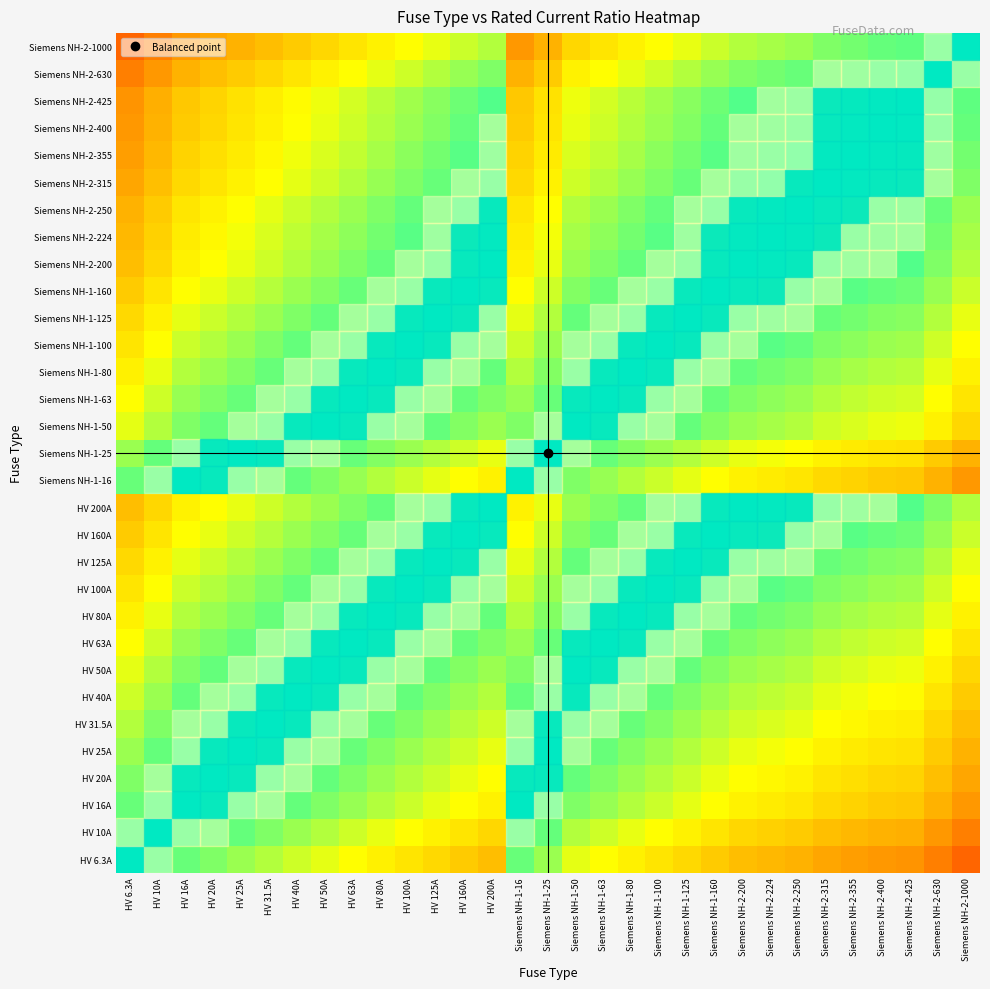

Reading left to right, what are all the values shown in this chart?

HV 6.3A: HV 6.3A=0.0	HV 10A=-0.2	HV 16A=-0.4	HV 20A=-0.5	HV 25A=-0.6	HV 31.5A=-0.7	HV 40A=-0.8	HV 50A=-0.9	HV 63A=-1.0	HV 80A=-1.1	HV 100A=-1.2	HV 125A=-1.3	HV 160A=-1.4	HV 200A=-1.5	Siemens NH-1-16=-0.4	Siemens NH-1-25=-0.6	Siemens NH-1-50=-0.9	Siemens NH-1-63=-1.0	Siemens NH-1-80=-1.1	Siemens NH-1-100=-1.2	Siemens NH-1-125=-1.3	Siemens NH-1-160=-1.4	Siemens NH-2-200=-1.5	Siemens NH-2-224=-1.6	Siemens NH-2-250=-1.6	Siemens NH-2-315=-1.7	Siemens NH-2-355=-1.8	Siemens NH-2-400=-1.8	Siemens NH-2-425=-1.8	Siemens NH-2-630=-2.0	Siemens NH-2-1000=-2.2
HV 10A: HV 6.3A=0.2	HV 10A=0.0	HV 16A=-0.2	HV 20A=-0.3	HV 25A=-0.4	HV 31.5A=-0.5	HV 40A=-0.6	HV 50A=-0.7	HV 63A=-0.8	HV 80A=-0.9	HV 100A=-1.0	HV 125A=-1.1	HV 160A=-1.2	HV 200A=-1.3	Siemens NH-1-16=-0.2	Siemens NH-1-25=-0.4	Siemens NH-1-50=-0.7	Siemens NH-1-63=-0.8	Siemens NH-1-80=-0.9	Siemens NH-1-100=-1.0	Siemens NH-1-125=-1.1	Siemens NH-1-160=-1.2	Siemens NH-2-200=-1.3	Siemens NH-2-224=-1.4	Siemens NH-2-250=-1.4	Siemens NH-2-315=-1.5	Siemens NH-2-355=-1.6	Siemens NH-2-400=-1.6	Siemens NH-2-425=-1.6	Siemens NH-2-630=-1.8	Siemens NH-2-1000=-2.0
HV 16A: HV 6.3A=0.4	HV 10A=0.2	HV 16A=0.0	HV 20A=-0.1	HV 25A=-0.2	HV 31.5A=-0.3	HV 40A=-0.4	HV 50A=-0.5	HV 63A=-0.6	HV 80A=-0.7	HV 100A=-0.8	HV 125A=-0.9	HV 160A=-1.0	HV 200A=-1.1	Siemens NH-1-16=0.0	Siemens NH-1-25=-0.2	Siemens NH-1-50=-0.5	Siemens NH-1-63=-0.6	Siemens NH-1-80=-0.7	Siemens NH-1-100=-0.8	Siemens NH-1-125=-0.9	Siemens NH-1-160=-1.0	Siemens NH-2-200=-1.1	Siemens NH-2-224=-1.1	Siemens NH-2-250=-1.2	Siemens NH-2-315=-1.3	Siemens NH-2-355=-1.3	Siemens NH-2-400=-1.4	Siemens NH-2-425=-1.4	Siemens NH-2-630=-1.6	Siemens NH-2-1000=-1.8
HV 20A: HV 6.3A=0.5	HV 10A=0.3	HV 16A=0.1	HV 20A=0.0	HV 25A=-0.1	HV 31.5A=-0.2	HV 40A=-0.3	HV 50A=-0.4	HV 63A=-0.5	HV 80A=-0.6	HV 100A=-0.7	HV 125A=-0.8	HV 160A=-0.9	HV 200A=-1.0	Siemens NH-1-16=0.1	Siemens NH-1-25=-0.1	Siemens NH-1-50=-0.4	Siemens NH-1-63=-0.5	Siemens NH-1-80=-0.6	Siemens NH-1-100=-0.7	Siemens NH-1-125=-0.8	Siemens NH-1-160=-0.9	Siemens NH-2-200=-1.0	Siemens NH-2-224=-1.0	Siemens NH-2-250=-1.1	Siemens NH-2-315=-1.2	Siemens NH-2-355=-1.2	Siemens NH-2-400=-1.3	Siemens NH-2-425=-1.3	Siemens NH-2-630=-1.5	Siemens NH-2-1000=-1.7
HV 25A: HV 6.3A=0.6	HV 10A=0.4	HV 16A=0.2	HV 20A=0.1	HV 25A=0.0	HV 31.5A=-0.1	HV 40A=-0.2	HV 50A=-0.3	HV 63A=-0.4	HV 80A=-0.5	HV 100A=-0.6	HV 125A=-0.7	HV 160A=-0.8	HV 200A=-0.9	Siemens NH-1-16=0.2	Siemens NH-1-25=0.0	Siemens NH-1-50=-0.3	Siemens NH-1-63=-0.4	Siemens NH-1-80=-0.5	Siemens NH-1-100=-0.6	Siemens NH-1-125=-0.7	Siemens NH-1-160=-0.8	Siemens NH-2-200=-0.9	Siemens NH-2-224=-1.0	Siemens NH-2-250=-1.0	Siemens NH-2-315=-1.1	Siemens NH-2-355=-1.2	Siemens NH-2-400=-1.2	Siemens NH-2-425=-1.2	Siemens NH-2-630=-1.4	Siemens NH-2-1000=-1.6
HV 31.5A: HV 6.3A=0.7	HV 10A=0.5	HV 16A=0.3	HV 20A=0.2	HV 25A=0.1	HV 31.5A=0.0	HV 40A=-0.1	HV 50A=-0.2	HV 63A=-0.3	HV 80A=-0.4	HV 100A=-0.5	HV 125A=-0.6	HV 160A=-0.7	HV 200A=-0.8	Siemens NH-1-16=0.3	Siemens NH-1-25=0.1	Siemens NH-1-50=-0.2	Siemens NH-1-63=-0.3	Siemens NH-1-80=-0.4	Siemens NH-1-100=-0.5	Siemens NH-1-125=-0.6	Siemens NH-1-160=-0.7	Siemens NH-2-200=-0.8	Siemens NH-2-224=-0.9	Siemens NH-2-250=-0.9	Siemens NH-2-315=-1.0	Siemens NH-2-355=-1.1	Siemens NH-2-400=-1.1	Siemens NH-2-425=-1.1	Siemens NH-2-630=-1.3	Siemens NH-2-1000=-1.5
HV 40A: HV 6.3A=0.8	HV 10A=0.6	HV 16A=0.4	HV 20A=0.3	HV 25A=0.2	HV 31.5A=0.1	HV 40A=0.0	HV 50A=-0.1	HV 63A=-0.2	HV 80A=-0.3	HV 100A=-0.4	HV 125A=-0.5	HV 160A=-0.6	HV 200A=-0.7	Siemens NH-1-16=0.4	Siemens NH-1-25=0.2	Siemens NH-1-50=-0.1	Siemens NH-1-63=-0.2	Siemens NH-1-80=-0.3	Siemens NH-1-100=-0.4	Siemens NH-1-125=-0.5	Siemens NH-1-160=-0.6	Siemens NH-2-200=-0.7	Siemens NH-2-224=-0.7	Siemens NH-2-250=-0.8	Siemens NH-2-315=-0.9	Siemens NH-2-355=-0.9	Siemens NH-2-400=-1.0	Siemens NH-2-425=-1.0	Siemens NH-2-630=-1.2	Siemens NH-2-1000=-1.4
HV 50A: HV 6.3A=0.9	HV 10A=0.7	HV 16A=0.5	HV 20A=0.4	HV 25A=0.3	HV 31.5A=0.2	HV 40A=0.1	HV 50A=0.0	HV 63A=-0.1	HV 80A=-0.2	HV 100A=-0.3	HV 125A=-0.4	HV 160A=-0.5	HV 200A=-0.6	Siemens NH-1-16=0.5	Siemens NH-1-25=0.3	Siemens NH-1-50=0.0	Siemens NH-1-63=-0.1	Siemens NH-1-80=-0.2	Siemens NH-1-100=-0.3	Siemens NH-1-125=-0.4	Siemens NH-1-160=-0.5	Siemens NH-2-200=-0.6	Siemens NH-2-224=-0.7	Siemens NH-2-250=-0.7	Siemens NH-2-315=-0.8	Siemens NH-2-355=-0.9	Siemens NH-2-400=-0.9	Siemens NH-2-425=-0.9	Siemens NH-2-630=-1.1	Siemens NH-2-1000=-1.3
HV 63A: HV 6.3A=1.0	HV 10A=0.8	HV 16A=0.6	HV 20A=0.5	HV 25A=0.4	HV 31.5A=0.3	HV 40A=0.2	HV 50A=0.1	HV 63A=0.0	HV 80A=-0.1	HV 100A=-0.2	HV 125A=-0.3	HV 160A=-0.4	HV 200A=-0.5	Siemens NH-1-16=0.6	Siemens NH-1-25=0.4	Siemens NH-1-50=0.1	Siemens NH-1-63=0.0	Siemens NH-1-80=-0.1	Siemens NH-1-100=-0.2	Siemens NH-1-125=-0.3	Siemens NH-1-160=-0.4	Siemens NH-2-200=-0.5	Siemens NH-2-224=-0.6	Siemens NH-2-250=-0.6	Siemens NH-2-315=-0.7	Siemens NH-2-355=-0.8	Siemens NH-2-400=-0.8	Siemens NH-2-425=-0.8	Siemens NH-2-630=-1.0	Siemens NH-2-1000=-1.2
HV 80A: HV 6.3A=1.1	HV 10A=0.9	HV 16A=0.7	HV 20A=0.6	HV 25A=0.5	HV 31.5A=0.4	HV 40A=0.3	HV 50A=0.2	HV 63A=0.1	HV 80A=0.0	HV 100A=-0.1	HV 125A=-0.2	HV 160A=-0.3	HV 200A=-0.4	Siemens NH-1-16=0.7	Siemens NH-1-25=0.5	Siemens NH-1-50=0.2	Siemens NH-1-63=0.1	Siemens NH-1-80=0.0	Siemens NH-1-100=-0.1	Siemens NH-1-125=-0.2	Siemens NH-1-160=-0.3	Siemens NH-2-200=-0.4	Siemens NH-2-224=-0.4	Siemens NH-2-250=-0.5	Siemens NH-2-315=-0.6	Siemens NH-2-355=-0.6	Siemens NH-2-400=-0.7	Siemens NH-2-425=-0.7	Siemens NH-2-630=-0.9	Siemens NH-2-1000=-1.1
HV 100A: HV 6.3A=1.2	HV 10A=1.0	HV 16A=0.8	HV 20A=0.7	HV 25A=0.6	HV 31.5A=0.5	HV 40A=0.4	HV 50A=0.3	HV 63A=0.2	HV 80A=0.1	HV 100A=0.0	HV 125A=-0.1	HV 160A=-0.2	HV 200A=-0.3	Siemens NH-1-16=0.8	Siemens NH-1-25=0.6	Siemens NH-1-50=0.3	Siemens NH-1-63=0.2	Siemens NH-1-80=0.1	Siemens NH-1-100=0.0	Siemens NH-1-125=-0.1	Siemens NH-1-160=-0.2	Siemens NH-2-200=-0.3	Siemens NH-2-224=-0.4	Siemens NH-2-250=-0.4	Siemens NH-2-315=-0.5	Siemens NH-2-355=-0.6	Siemens NH-2-400=-0.6	Siemens NH-2-425=-0.6	Siemens NH-2-630=-0.8	Siemens NH-2-1000=-1.0
HV 125A: HV 6.3A=1.3	HV 10A=1.1	HV 16A=0.9	HV 20A=0.8	HV 25A=0.7	HV 31.5A=0.6	HV 40A=0.5	HV 50A=0.4	HV 63A=0.3	HV 80A=0.2	HV 100A=0.1	HV 125A=0.0	HV 160A=-0.1	HV 200A=-0.2	Siemens NH-1-16=0.9	Siemens NH-1-25=0.7	Siemens NH-1-50=0.4	Siemens NH-1-63=0.3	Siemens NH-1-80=0.2	Siemens NH-1-100=0.1	Siemens NH-1-125=0.0	Siemens NH-1-160=-0.1	Siemens NH-2-200=-0.2	Siemens NH-2-224=-0.3	Siemens NH-2-250=-0.3	Siemens NH-2-315=-0.4	Siemens NH-2-355=-0.5	Siemens NH-2-400=-0.5	Siemens NH-2-425=-0.5	Siemens NH-2-630=-0.7	Siemens NH-2-1000=-0.9
HV 160A: HV 6.3A=1.4	HV 10A=1.2	HV 16A=1.0	HV 20A=0.9	HV 25A=0.8	HV 31.5A=0.7	HV 40A=0.6	HV 50A=0.5	HV 63A=0.4	HV 80A=0.3	HV 100A=0.2	HV 125A=0.1	HV 160A=0.0	HV 200A=-0.1	Siemens NH-1-16=1.0	Siemens NH-1-25=0.8	Siemens NH-1-50=0.5	Siemens NH-1-63=0.4	Siemens NH-1-80=0.3	Siemens NH-1-100=0.2	Siemens NH-1-125=0.1	Siemens NH-1-160=0.0	Siemens NH-2-200=-0.1	Siemens NH-2-224=-0.1	Siemens NH-2-250=-0.2	Siemens NH-2-315=-0.3	Siemens NH-2-355=-0.3	Siemens NH-2-400=-0.4	Siemens NH-2-425=-0.4	Siemens NH-2-630=-0.6	Siemens NH-2-1000=-0.8
HV 200A: HV 6.3A=1.5	HV 10A=1.3	HV 16A=1.1	HV 20A=1.0	HV 25A=0.9	HV 31.5A=0.8	HV 40A=0.7	HV 50A=0.6	HV 63A=0.5	HV 80A=0.4	HV 100A=0.3	HV 125A=0.2	HV 160A=0.1	HV 200A=0.0	Siemens NH-1-16=1.1	Siemens NH-1-25=0.9	Siemens NH-1-50=0.6	Siemens NH-1-63=0.5	Siemens NH-1-80=0.4	Siemens NH-1-100=0.3	Siemens NH-1-125=0.2	Siemens NH-1-160=0.1	Siemens NH-2-200=0.0	Siemens NH-2-224=-0.0	Siemens NH-2-250=-0.1	Siemens NH-2-315=-0.2	Siemens NH-2-355=-0.2	Siemens NH-2-400=-0.3	Siemens NH-2-425=-0.3	Siemens NH-2-630=-0.5	Siemens NH-2-1000=-0.7
Siemens NH-1-16: HV 6.3A=0.4	HV 10A=0.2	HV 16A=0.0	HV 20A=-0.1	HV 25A=-0.2	HV 31.5A=-0.3	HV 40A=-0.4	HV 50A=-0.5	HV 63A=-0.6	HV 80A=-0.7	HV 100A=-0.8	HV 125A=-0.9	HV 160A=-1.0	HV 200A=-1.1	Siemens NH-1-16=0.0	Siemens NH-1-25=-0.2	Siemens NH-1-50=-0.5	Siemens NH-1-63=-0.6	Siemens NH-1-80=-0.7	Siemens NH-1-100=-0.8	Siemens NH-1-125=-0.9	Siemens NH-1-160=-1.0	Siemens NH-2-200=-1.1	Siemens NH-2-224=-1.1	Siemens NH-2-250=-1.2	Siemens NH-2-315=-1.3	Siemens NH-2-355=-1.3	Siemens NH-2-400=-1.4	Siemens NH-2-425=-1.4	Siemens NH-2-630=-1.6	Siemens NH-2-1000=-1.8
Siemens NH-1-25: HV 6.3A=0.6	HV 10A=0.4	HV 16A=0.2	HV 20A=0.1	HV 25A=0.0	HV 31.5A=-0.1	HV 40A=-0.2	HV 50A=-0.3	HV 63A=-0.4	HV 80A=-0.5	HV 100A=-0.6	HV 125A=-0.7	HV 160A=-0.8	HV 200A=-0.9	Siemens NH-1-16=0.2	Siemens NH-1-25=0.0	Siemens NH-1-50=-0.3	Siemens NH-1-63=-0.4	Siemens NH-1-80=-0.5	Siemens NH-1-100=-0.6	Siemens NH-1-125=-0.7	Siemens NH-1-160=-0.8	Siemens NH-2-200=-0.9	Siemens NH-2-224=-1.0	Siemens NH-2-250=-1.0	Siemens NH-2-315=-1.1	Siemens NH-2-355=-1.2	Siemens NH-2-400=-1.2	Siemens NH-2-425=-1.2	Siemens NH-2-630=-1.4	Siemens NH-2-1000=-1.6
Siemens NH-1-50: HV 6.3A=0.9	HV 10A=0.7	HV 16A=0.5	HV 20A=0.4	HV 25A=0.3	HV 31.5A=0.2	HV 40A=0.1	HV 50A=0.0	HV 63A=-0.1	HV 80A=-0.2	HV 100A=-0.3	HV 125A=-0.4	HV 160A=-0.5	HV 200A=-0.6	Siemens NH-1-16=0.5	Siemens NH-1-25=0.3	Siemens NH-1-50=0.0	Siemens NH-1-63=-0.1	Siemens NH-1-80=-0.2	Siemens NH-1-100=-0.3	Siemens NH-1-125=-0.4	Siemens NH-1-160=-0.5	Siemens NH-2-200=-0.6	Siemens NH-2-224=-0.7	Siemens NH-2-250=-0.7	Siemens NH-2-315=-0.8	Siemens NH-2-355=-0.9	Siemens NH-2-400=-0.9	Siemens NH-2-425=-0.9	Siemens NH-2-630=-1.1	Siemens NH-2-1000=-1.3
Siemens NH-1-63: HV 6.3A=1.0	HV 10A=0.8	HV 16A=0.6	HV 20A=0.5	HV 25A=0.4	HV 31.5A=0.3	HV 40A=0.2	HV 50A=0.1	HV 63A=0.0	HV 80A=-0.1	HV 100A=-0.2	HV 125A=-0.3	HV 160A=-0.4	HV 200A=-0.5	Siemens NH-1-16=0.6	Siemens NH-1-25=0.4	Siemens NH-1-50=0.1	Siemens NH-1-63=0.0	Siemens NH-1-80=-0.1	Siemens NH-1-100=-0.2	Siemens NH-1-125=-0.3	Siemens NH-1-160=-0.4	Siemens NH-2-200=-0.5	Siemens NH-2-224=-0.6	Siemens NH-2-250=-0.6	Siemens NH-2-315=-0.7	Siemens NH-2-355=-0.8	Siemens NH-2-400=-0.8	Siemens NH-2-425=-0.8	Siemens NH-2-630=-1.0	Siemens NH-2-1000=-1.2
Siemens NH-1-80: HV 6.3A=1.1	HV 10A=0.9	HV 16A=0.7	HV 20A=0.6	HV 25A=0.5	HV 31.5A=0.4	HV 40A=0.3	HV 50A=0.2	HV 63A=0.1	HV 80A=0.0	HV 100A=-0.1	HV 125A=-0.2	HV 160A=-0.3	HV 200A=-0.4	Siemens NH-1-16=0.7	Siemens NH-1-25=0.5	Siemens NH-1-50=0.2	Siemens NH-1-63=0.1	Siemens NH-1-80=0.0	Siemens NH-1-100=-0.1	Siemens NH-1-125=-0.2	Siemens NH-1-160=-0.3	Siemens NH-2-200=-0.4	Siemens NH-2-224=-0.4	Siemens NH-2-250=-0.5	Siemens NH-2-315=-0.6	Siemens NH-2-355=-0.6	Siemens NH-2-400=-0.7	Siemens NH-2-425=-0.7	Siemens NH-2-630=-0.9	Siemens NH-2-1000=-1.1
Siemens NH-1-100: HV 6.3A=1.2	HV 10A=1.0	HV 16A=0.8	HV 20A=0.7	HV 25A=0.6	HV 31.5A=0.5	HV 40A=0.4	HV 50A=0.3	HV 63A=0.2	HV 80A=0.1	HV 100A=0.0	HV 125A=-0.1	HV 160A=-0.2	HV 200A=-0.3	Siemens NH-1-16=0.8	Siemens NH-1-25=0.6	Siemens NH-1-50=0.3	Siemens NH-1-63=0.2	Siemens NH-1-80=0.1	Siemens NH-1-100=0.0	Siemens NH-1-125=-0.1	Siemens NH-1-160=-0.2	Siemens NH-2-200=-0.3	Siemens NH-2-224=-0.4	Siemens NH-2-250=-0.4	Siemens NH-2-315=-0.5	Siemens NH-2-355=-0.6	Siemens NH-2-400=-0.6	Siemens NH-2-425=-0.6	Siemens NH-2-630=-0.8	Siemens NH-2-1000=-1.0
Siemens NH-1-125: HV 6.3A=1.3	HV 10A=1.1	HV 16A=0.9	HV 20A=0.8	HV 25A=0.7	HV 31.5A=0.6	HV 40A=0.5	HV 50A=0.4	HV 63A=0.3	HV 80A=0.2	HV 100A=0.1	HV 125A=0.0	HV 160A=-0.1	HV 200A=-0.2	Siemens NH-1-16=0.9	Siemens NH-1-25=0.7	Siemens NH-1-50=0.4	Siemens NH-1-63=0.3	Siemens NH-1-80=0.2	Siemens NH-1-100=0.1	Siemens NH-1-125=0.0	Siemens NH-1-160=-0.1	Siemens NH-2-200=-0.2	Siemens NH-2-224=-0.3	Siemens NH-2-250=-0.3	Siemens NH-2-315=-0.4	Siemens NH-2-355=-0.5	Siemens NH-2-400=-0.5	Siemens NH-2-425=-0.5	Siemens NH-2-630=-0.7	Siemens NH-2-1000=-0.9
Siemens NH-1-160: HV 6.3A=1.4	HV 10A=1.2	HV 16A=1.0	HV 20A=0.9	HV 25A=0.8	HV 31.5A=0.7	HV 40A=0.6	HV 50A=0.5	HV 63A=0.4	HV 80A=0.3	HV 100A=0.2	HV 125A=0.1	HV 160A=0.0	HV 200A=-0.1	Siemens NH-1-16=1.0	Siemens NH-1-25=0.8	Siemens NH-1-50=0.5	Siemens NH-1-63=0.4	Siemens NH-1-80=0.3	Siemens NH-1-100=0.2	Siemens NH-1-125=0.1	Siemens NH-1-160=0.0	Siemens NH-2-200=-0.1	Siemens NH-2-224=-0.1	Siemens NH-2-250=-0.2	Siemens NH-2-315=-0.3	Siemens NH-2-355=-0.3	Siemens NH-2-400=-0.4	Siemens NH-2-425=-0.4	Siemens NH-2-630=-0.6	Siemens NH-2-1000=-0.8
Siemens NH-2-200: HV 6.3A=1.5	HV 10A=1.3	HV 16A=1.1	HV 20A=1.0	HV 25A=0.9	HV 31.5A=0.8	HV 40A=0.7	HV 50A=0.6	HV 63A=0.5	HV 80A=0.4	HV 100A=0.3	HV 125A=0.2	HV 160A=0.1	HV 200A=0.0	Siemens NH-1-16=1.1	Siemens NH-1-25=0.9	Siemens NH-1-50=0.6	Siemens NH-1-63=0.5	Siemens NH-1-80=0.4	Siemens NH-1-100=0.3	Siemens NH-1-125=0.2	Siemens NH-1-160=0.1	Siemens NH-2-200=0.0	Siemens NH-2-224=-0.0	Siemens NH-2-250=-0.1	Siemens NH-2-315=-0.2	Siemens NH-2-355=-0.2	Siemens NH-2-400=-0.3	Siemens NH-2-425=-0.3	Siemens NH-2-630=-0.5	Siemens NH-2-1000=-0.7
Siemens NH-2-224: HV 6.3A=1.6	HV 10A=1.4	HV 16A=1.1	HV 20A=1.0	HV 25A=1.0	HV 31.5A=0.9	HV 40A=0.7	HV 50A=0.7	HV 63A=0.6	HV 80A=0.4	HV 100A=0.4	HV 125A=0.3	HV 160A=0.1	HV 200A=0.0	Siemens NH-1-16=1.1	Siemens NH-1-25=1.0	Siemens NH-1-50=0.7	Siemens NH-1-63=0.6	Siemens NH-1-80=0.4	Siemens NH-1-100=0.4	Siemens NH-1-125=0.3	Siemens NH-1-160=0.1	Siemens NH-2-200=0.0	Siemens NH-2-224=0.0	Siemens NH-2-250=-0.0	Siemens NH-2-315=-0.1	Siemens NH-2-355=-0.2	Siemens NH-2-400=-0.3	Siemens NH-2-425=-0.3	Siemens NH-2-630=-0.4	Siemens NH-2-1000=-0.6
Siemens NH-2-250: HV 6.3A=1.6	HV 10A=1.4	HV 16A=1.2	HV 20A=1.1	HV 25A=1.0	HV 31.5A=0.9	HV 40A=0.8	HV 50A=0.7	HV 63A=0.6	HV 80A=0.5	HV 100A=0.4	HV 125A=0.3	HV 160A=0.2	HV 200A=0.1	Siemens NH-1-16=1.2	Siemens NH-1-25=1.0	Siemens NH-1-50=0.7	Siemens NH-1-63=0.6	Siemens NH-1-80=0.5	Siemens NH-1-100=0.4	Siemens NH-1-125=0.3	Siemens NH-1-160=0.2	Siemens NH-2-200=0.1	Siemens NH-2-224=0.0	Siemens NH-2-250=0.0	Siemens NH-2-315=-0.1	Siemens NH-2-355=-0.2	Siemens NH-2-400=-0.2	Siemens NH-2-425=-0.2	Siemens NH-2-630=-0.4	Siemens NH-2-1000=-0.6
Siemens NH-2-315: HV 6.3A=1.7	HV 10A=1.5	HV 16A=1.3	HV 20A=1.2	HV 25A=1.1	HV 31.5A=1.0	HV 40A=0.9	HV 50A=0.8	HV 63A=0.7	HV 80A=0.6	HV 100A=0.5	HV 125A=0.4	HV 160A=0.3	HV 200A=0.2	Siemens NH-1-16=1.3	Siemens NH-1-25=1.1	Siemens NH-1-50=0.8	Siemens NH-1-63=0.7	Siemens NH-1-80=0.6	Siemens NH-1-100=0.5	Siemens NH-1-125=0.4	Siemens NH-1-160=0.3	Siemens NH-2-200=0.2	Siemens NH-2-224=0.1	Siemens NH-2-250=0.1	Siemens NH-2-315=0.0	Siemens NH-2-355=-0.1	Siemens NH-2-400=-0.1	Siemens NH-2-425=-0.1	Siemens NH-2-630=-0.3	Siemens NH-2-1000=-0.5
Siemens NH-2-355: HV 6.3A=1.8	HV 10A=1.6	HV 16A=1.3	HV 20A=1.2	HV 25A=1.2	HV 31.5A=1.1	HV 40A=0.9	HV 50A=0.9	HV 63A=0.8	HV 80A=0.6	HV 100A=0.6	HV 125A=0.5	HV 160A=0.3	HV 200A=0.2	Siemens NH-1-16=1.3	Siemens NH-1-25=1.2	Siemens NH-1-50=0.9	Siemens NH-1-63=0.8	Siemens NH-1-80=0.6	Siemens NH-1-100=0.6	Siemens NH-1-125=0.5	Siemens NH-1-160=0.3	Siemens NH-2-200=0.2	Siemens NH-2-224=0.2	Siemens NH-2-250=0.2	Siemens NH-2-315=0.1	Siemens NH-2-355=0.0	Siemens NH-2-400=-0.1	Siemens NH-2-425=-0.1	Siemens NH-2-630=-0.2	Siemens NH-2-1000=-0.4
Siemens NH-2-400: HV 6.3A=1.8	HV 10A=1.6	HV 16A=1.4	HV 20A=1.3	HV 25A=1.2	HV 31.5A=1.1	HV 40A=1.0	HV 50A=0.9	HV 63A=0.8	HV 80A=0.7	HV 100A=0.6	HV 125A=0.5	HV 160A=0.4	HV 200A=0.3	Siemens NH-1-16=1.4	Siemens NH-1-25=1.2	Siemens NH-1-50=0.9	Siemens NH-1-63=0.8	Siemens NH-1-80=0.7	Siemens NH-1-100=0.6	Siemens NH-1-125=0.5	Siemens NH-1-160=0.4	Siemens NH-2-200=0.3	Siemens NH-2-224=0.3	Siemens NH-2-250=0.2	Siemens NH-2-315=0.1	Siemens NH-2-355=0.1	Siemens NH-2-400=0.0	Siemens NH-2-425=-0.0	Siemens NH-2-630=-0.2	Siemens NH-2-1000=-0.4
Siemens NH-2-425: HV 6.3A=1.8	HV 10A=1.6	HV 16A=1.4	HV 20A=1.3	HV 25A=1.2	HV 31.5A=1.1	HV 40A=1.0	HV 50A=0.9	HV 63A=0.8	HV 80A=0.7	HV 100A=0.6	HV 125A=0.5	HV 160A=0.4	HV 200A=0.3	Siemens NH-1-16=1.4	Siemens NH-1-25=1.2	Siemens NH-1-50=0.9	Siemens NH-1-63=0.8	Siemens NH-1-80=0.7	Siemens NH-1-100=0.6	Siemens NH-1-125=0.5	Siemens NH-1-160=0.4	Siemens NH-2-200=0.3	Siemens NH-2-224=0.3	Siemens NH-2-250=0.2	Siemens NH-2-315=0.1	Siemens NH-2-355=0.1	Siemens NH-2-400=0.0	Siemens NH-2-425=0.0	Siemens NH-2-630=-0.2	Siemens NH-2-1000=-0.4
Siemens NH-2-630: HV 6.3A=2.0	HV 10A=1.8	HV 16A=1.6	HV 20A=1.5	HV 25A=1.4	HV 31.5A=1.3	HV 40A=1.2	HV 50A=1.1	HV 63A=1.0	HV 80A=0.9	HV 100A=0.8	HV 125A=0.7	HV 160A=0.6	HV 200A=0.5	Siemens NH-1-16=1.6	Siemens NH-1-25=1.4	Siemens NH-1-50=1.1	Siemens NH-1-63=1.0	Siemens NH-1-80=0.9	Siemens NH-1-100=0.8	Siemens NH-1-125=0.7	Siemens NH-1-160=0.6	Siemens NH-2-200=0.5	Siemens NH-2-224=0.4	Siemens NH-2-250=0.4	Siemens NH-2-315=0.3	Siemens NH-2-355=0.2	Siemens NH-2-400=0.2	Siemens NH-2-425=0.2	Siemens NH-2-630=0.0	Siemens NH-2-1000=-0.2
Siemens NH-2-1000: HV 6.3A=2.2	HV 10A=2.0	HV 16A=1.8	HV 20A=1.7	HV 25A=1.6	HV 31.5A=1.5	HV 40A=1.4	HV 50A=1.3	HV 63A=1.2	HV 80A=1.1	HV 100A=1.0	HV 125A=0.9	HV 160A=0.8	HV 200A=0.7	Siemens NH-1-16=1.8	Siemens NH-1-25=1.6	Siemens NH-1-50=1.3	Siemens NH-1-63=1.2	Siemens NH-1-80=1.1	Siemens NH-1-100=1.0	Siemens NH-1-125=0.9	Siemens NH-1-160=0.8	Siemens NH-2-200=0.7	Siemens NH-2-224=0.6	Siemens NH-2-250=0.6	Siemens NH-2-315=0.5	Siemens NH-2-355=0.4	Siemens NH-2-400=0.4	Siemens NH-2-425=0.4	Siemens NH-2-630=0.2	Siemens NH-2-1000=0.0